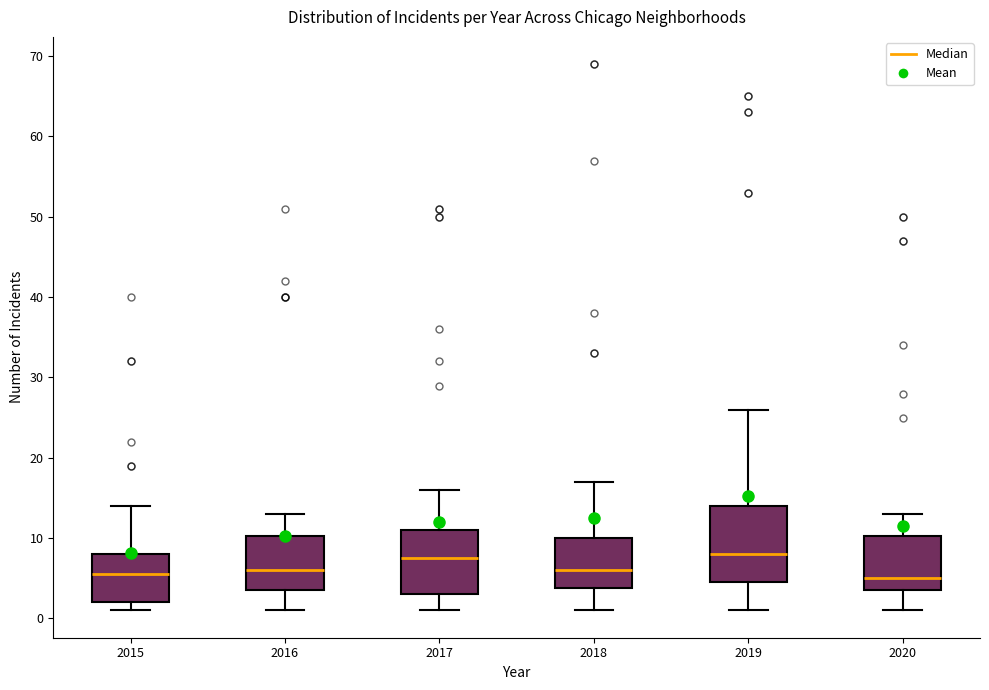

Where does the lower whisker of the box at x = 2018 end on the y-axis? The values are not printed on the chart, so give them approximately, as read against the axis.

1